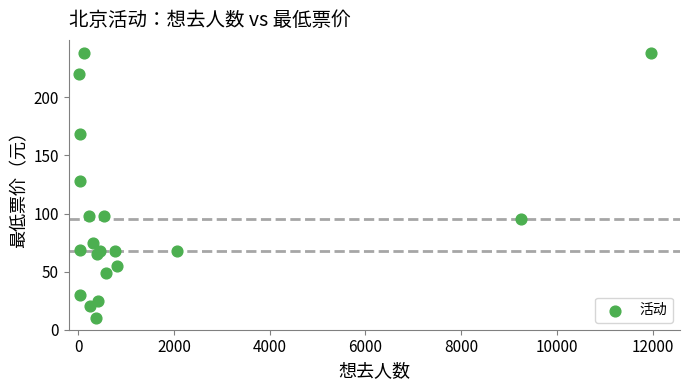

What is the range of X values (max minus min)?

11968